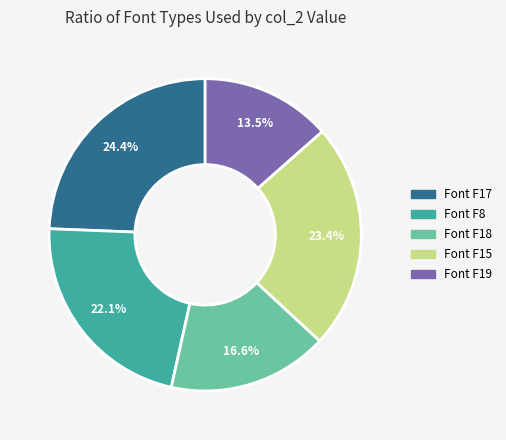

Does any single category account for the majority?

No